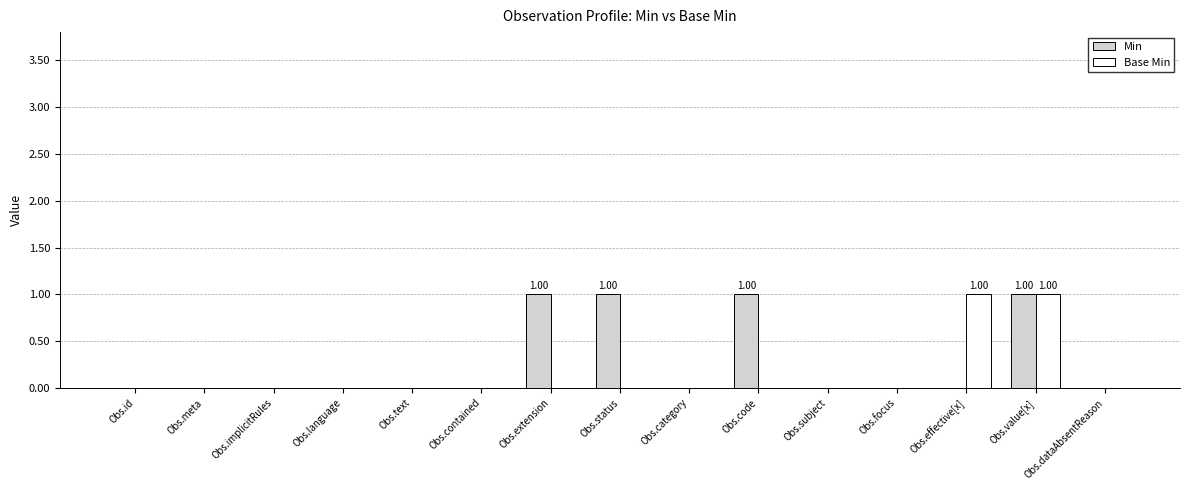

Which series has the largest total across all categories?

Min